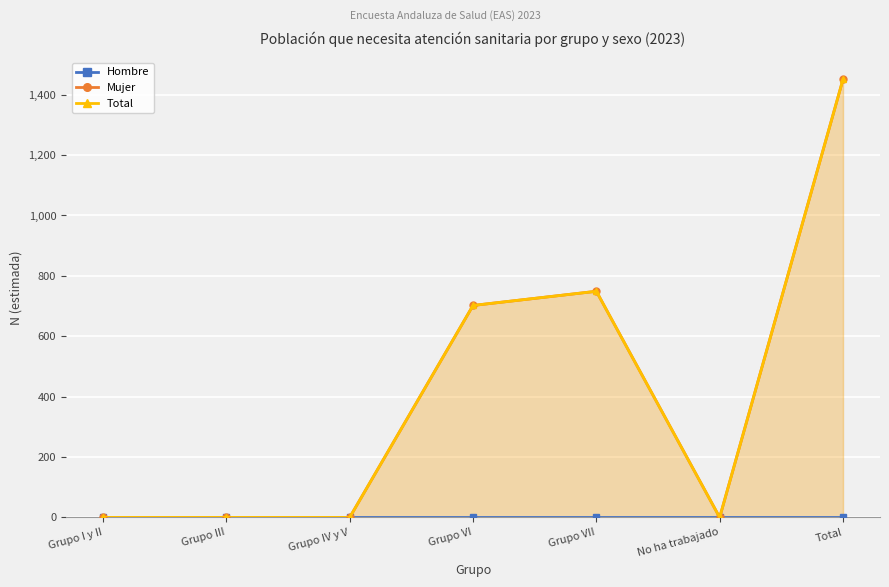

Reading left to right, extract all data points from this chart.

Hombre: Grupo I y II=0	Grupo III=0	Grupo IV y V=0	Grupo VI=0	Grupo VII=0	No ha trabajado=0	Total=0
Mujer: Grupo I y II=0	Grupo III=0	Grupo IV y V=0	Grupo VI=702	Grupo VII=749	No ha trabajado=0	Total=1451
Total: Grupo I y II=0	Grupo III=0	Grupo IV y V=0	Grupo VI=702	Grupo VII=749	No ha trabajado=0	Total=1451